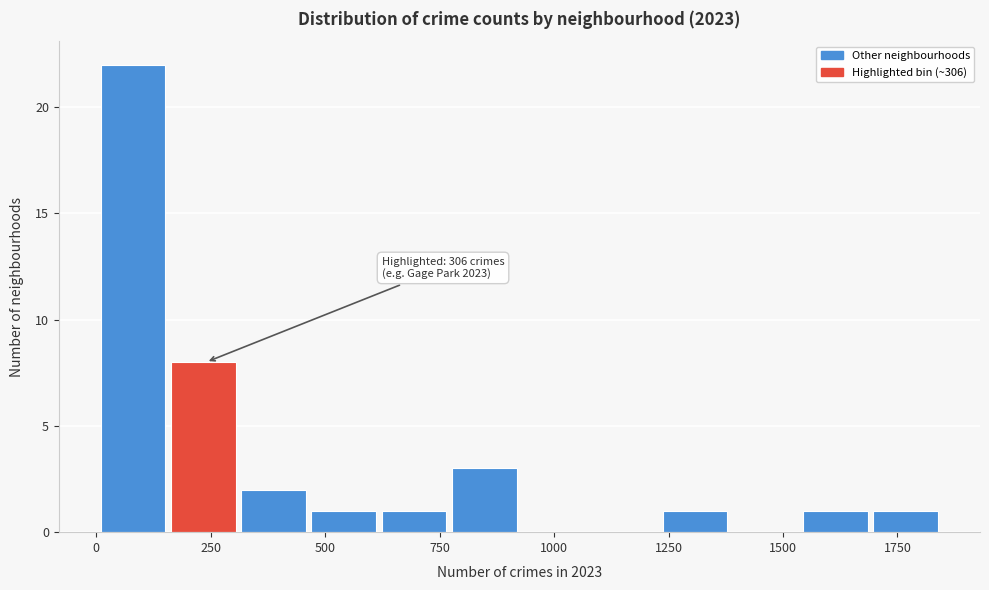

Around what value on the x-axis is the tallest bar? Give the approximate position of its centre, as read against the axis.

100